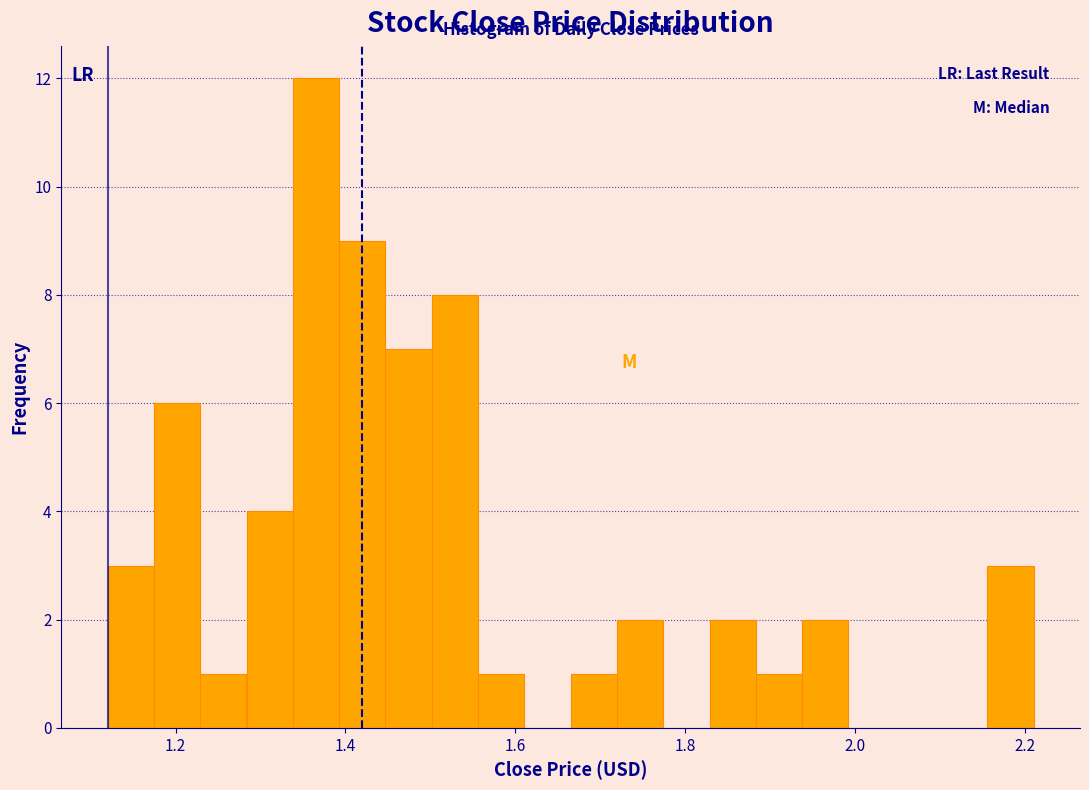

Around what value on the x-axis is the tallest bar? Give the approximate position of its centre, as read against the axis.

1.36